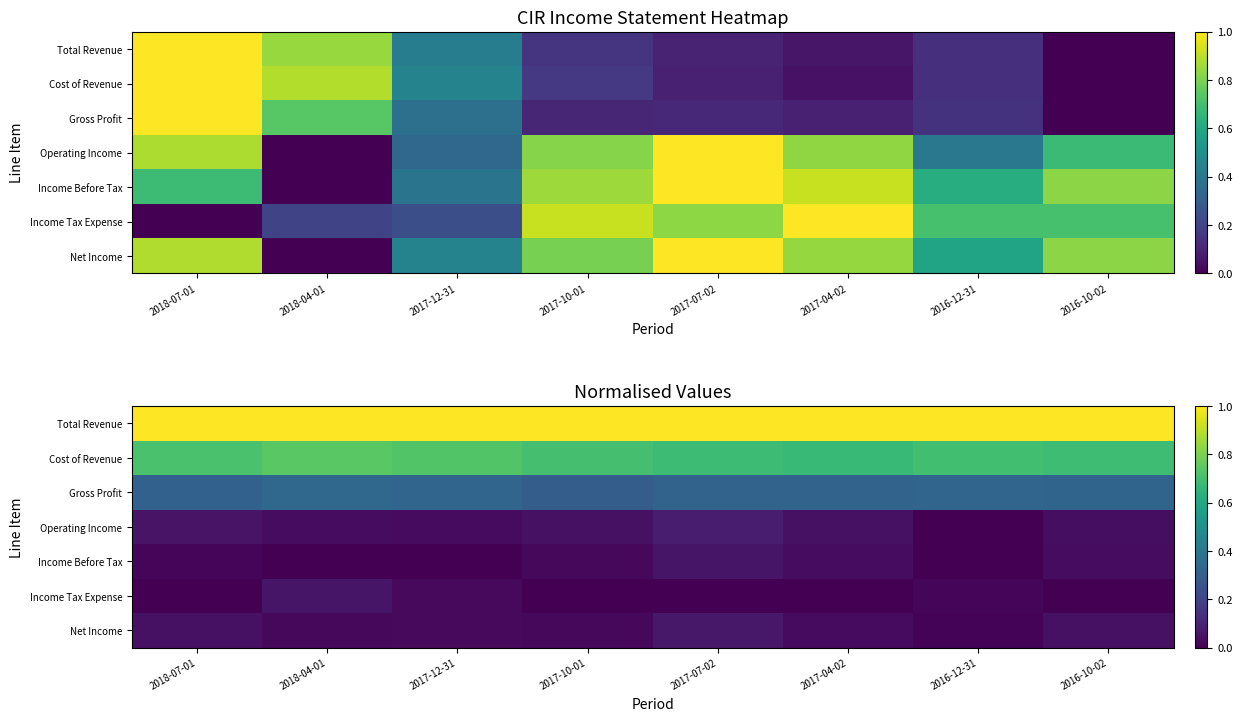

What is the spread (max minus min) of values at 2018-07-01?

1.0